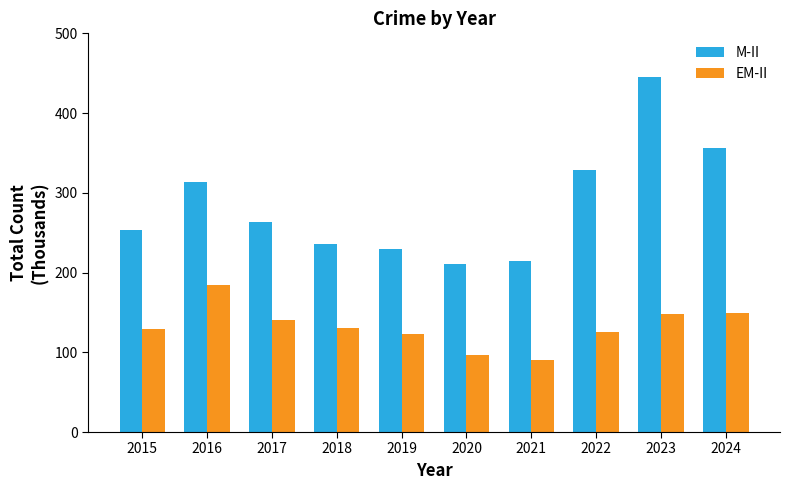

Which series has the largest total across all categories?

M-II